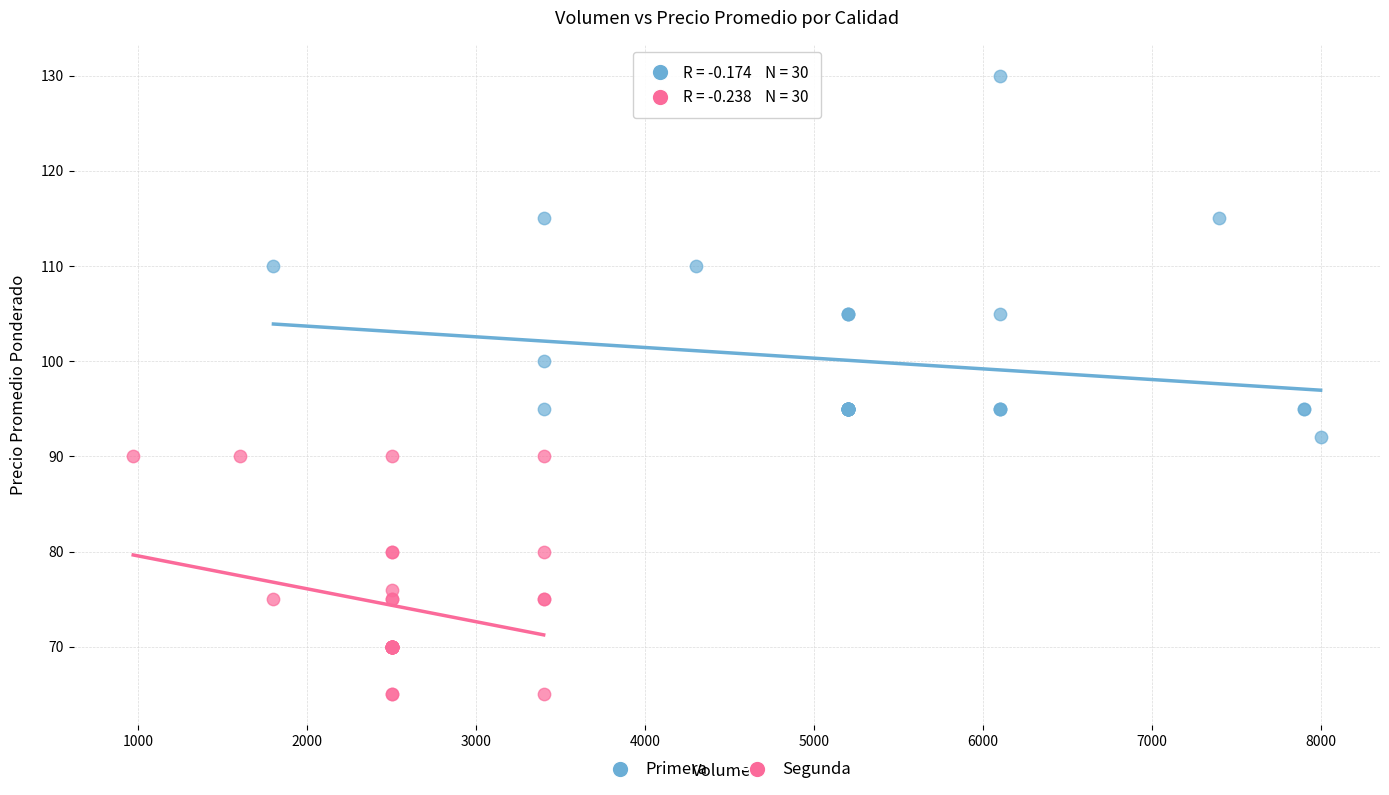

What are all the series names shown in the legend?

Primera, Segunda